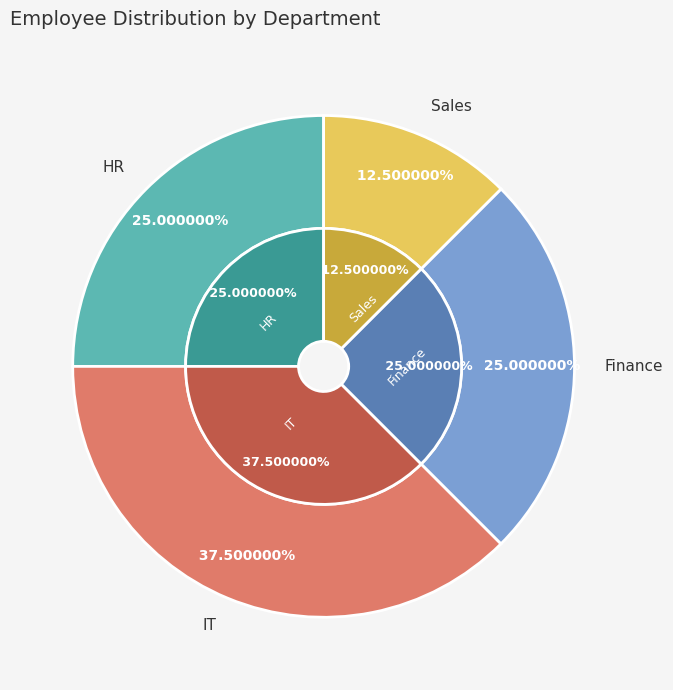

To the nearest percent, what is the difference between the Finance and IT slice percentages?

12%